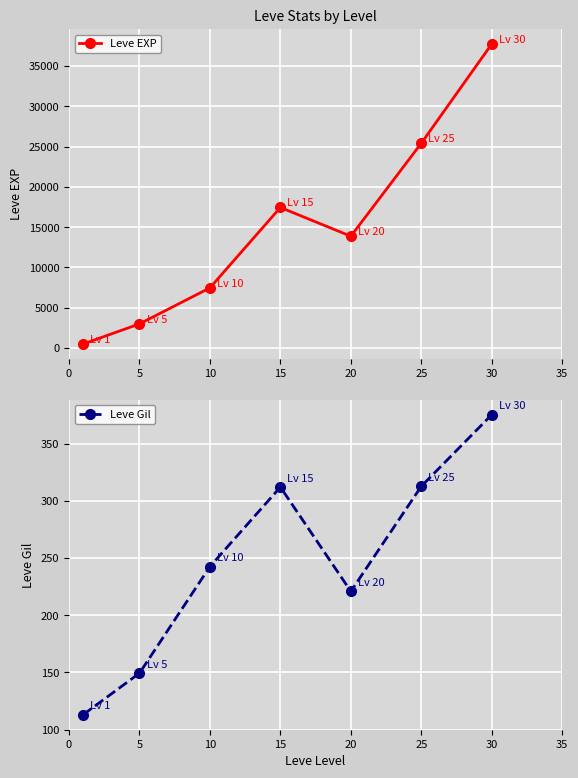

Where is the first local maximum for Leve EXP?

15